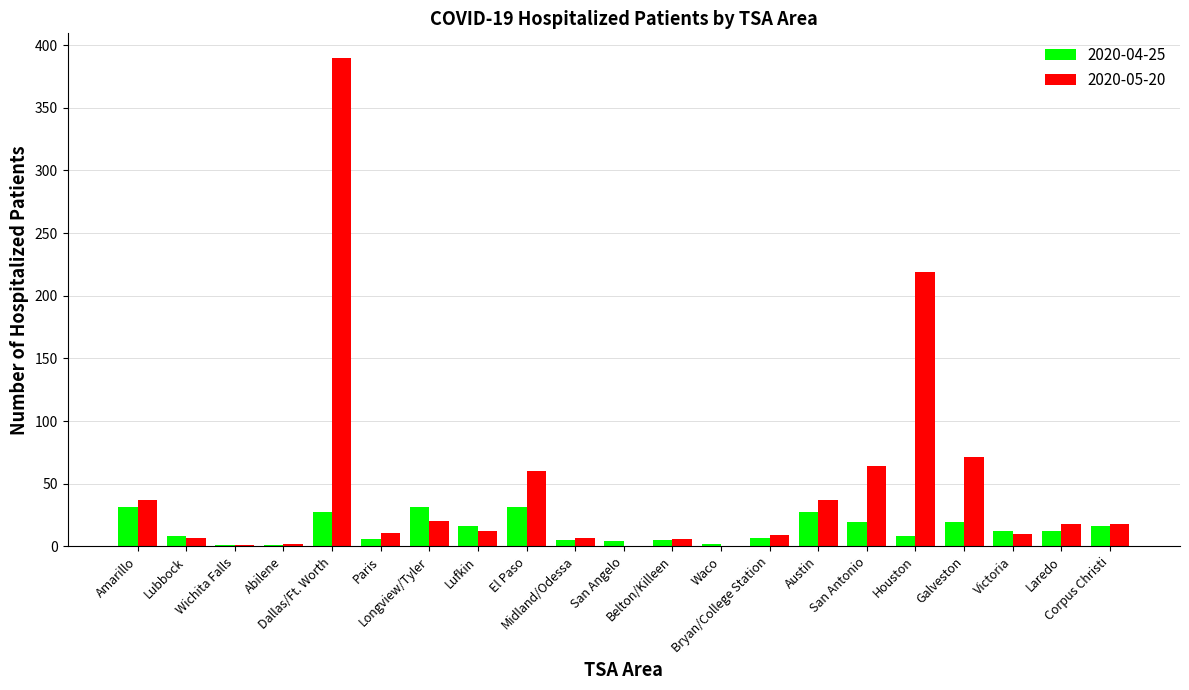

Which series has the largest total across all categories?

2020-05-20